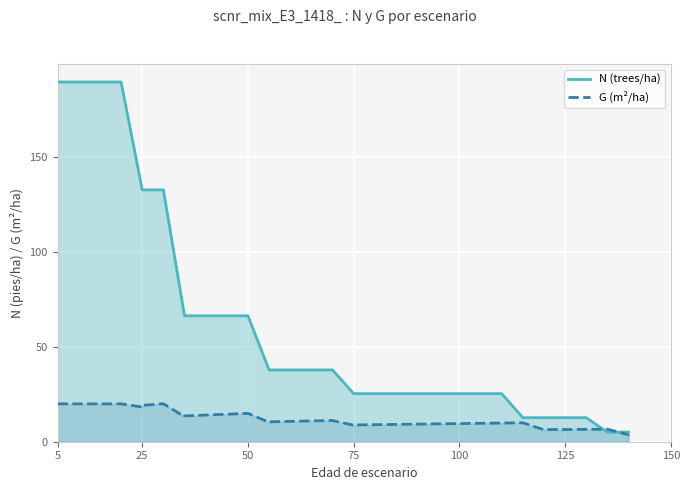

True or false: N (trees/ha) has more than 2 points higher than both neighbors.

False